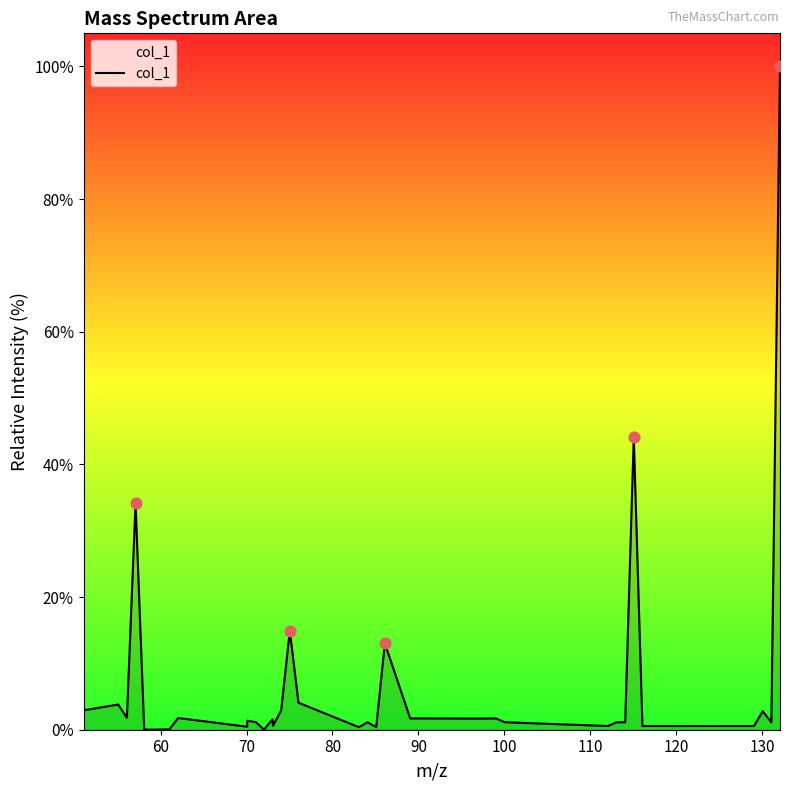

What is the difference between the maximum and minimum values?

100.0